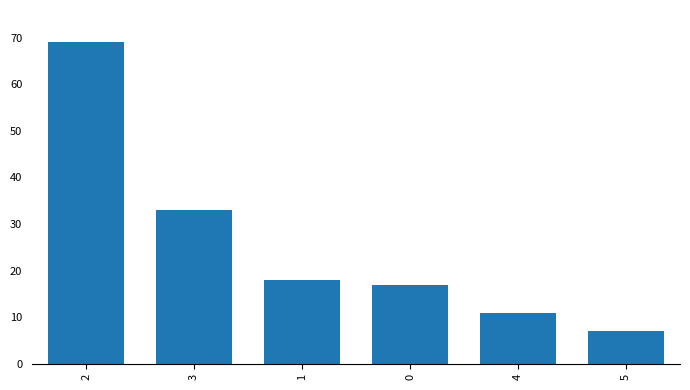

What is the label of the 1st bar from the left?

2